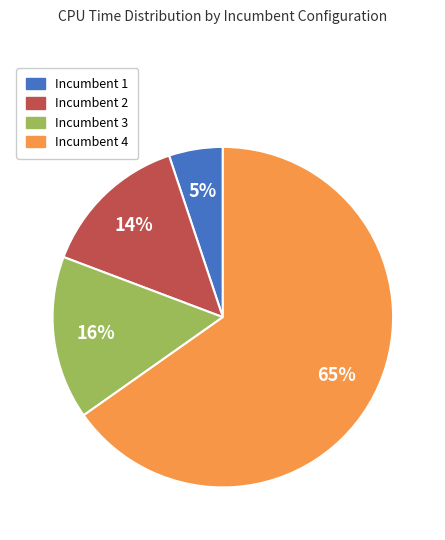

How many segments does this pie chart have?

4